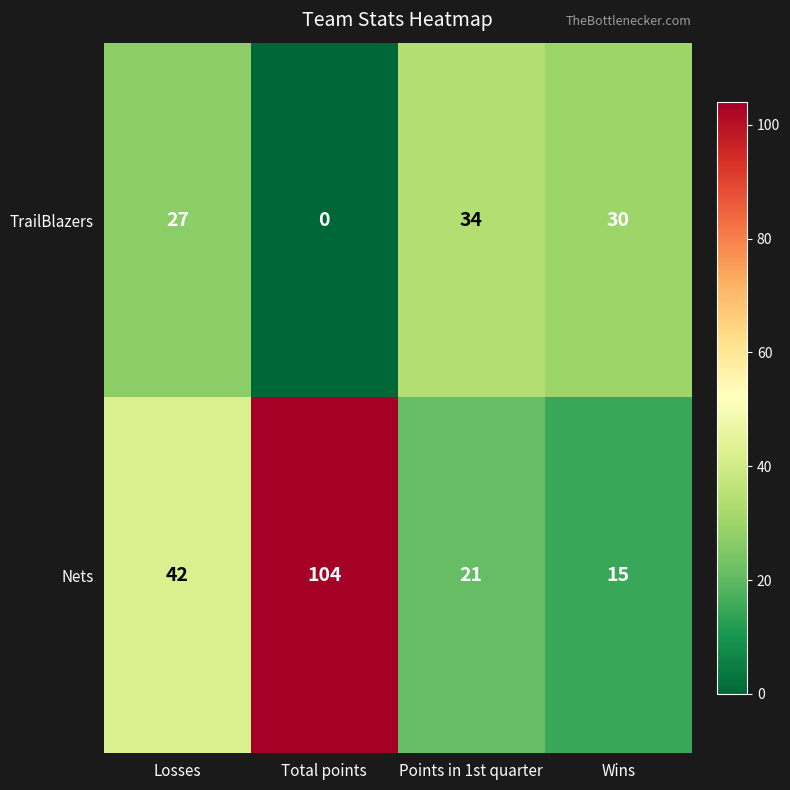

Reading left to right, what are all the values shown in this chart?

TrailBlazers: Losses=27	Total points=0	Points in 1st quarter=34	Wins=30
Nets: Losses=42	Total points=104	Points in 1st quarter=21	Wins=15